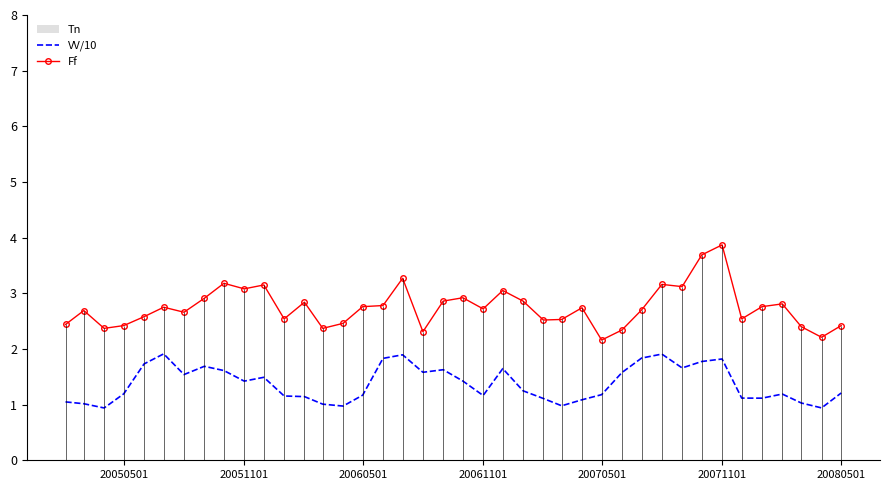

True or false: VV/10 and Ff intersect in this chart.

False